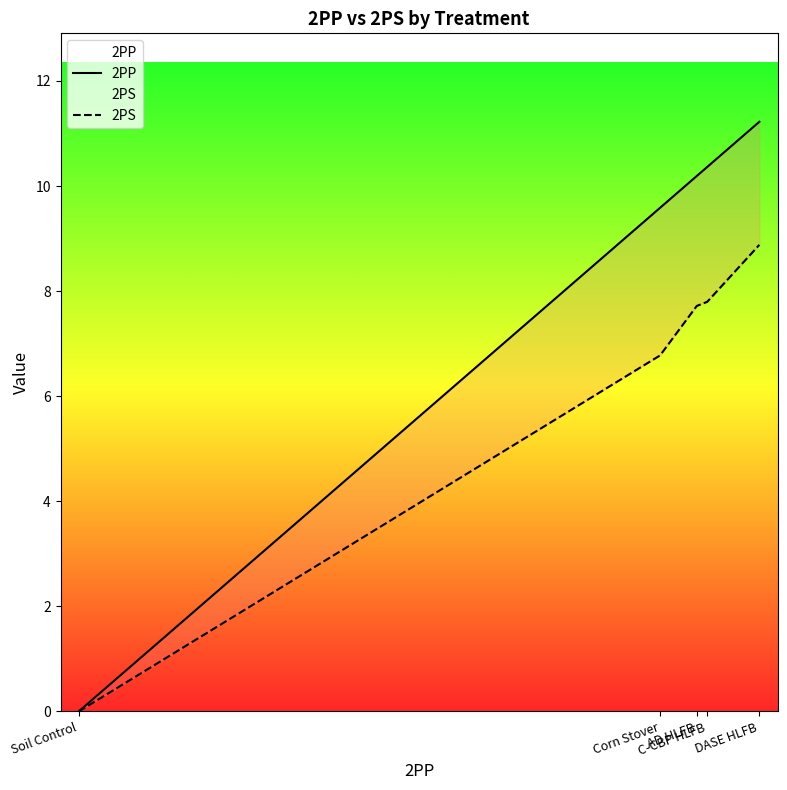

Does the chart have visible grid lines?

No